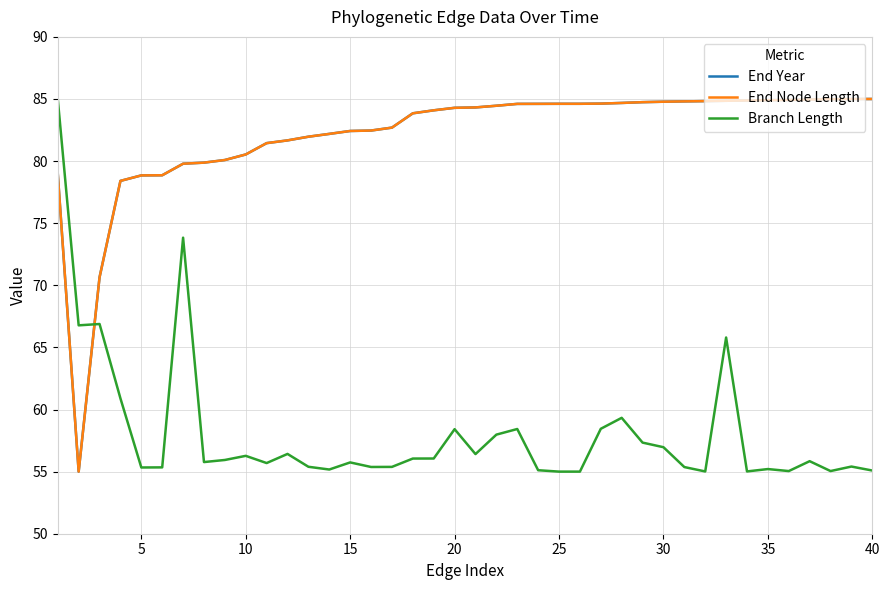

What is the minimum value for End Year?

55.0